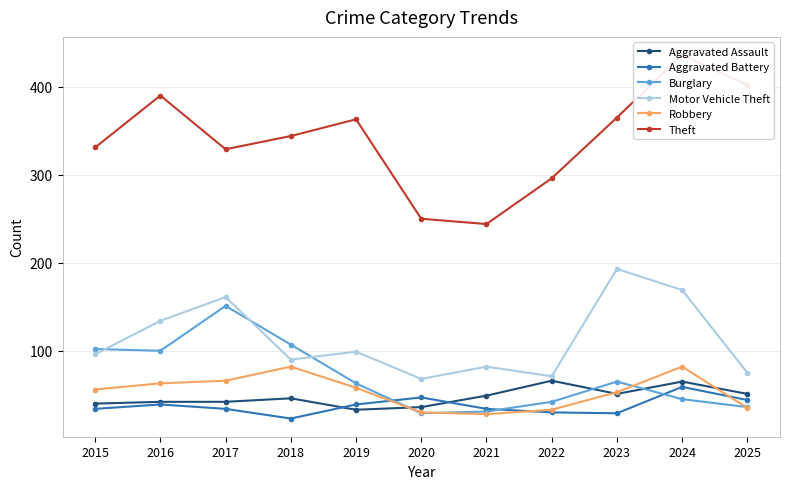

Does the chart display data point markers on the line(s)?

Yes